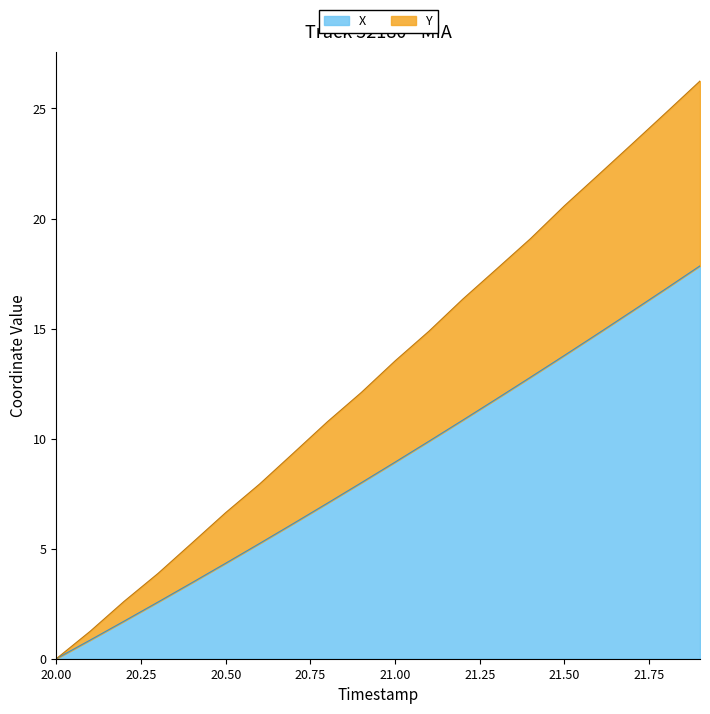

Which label corresponds to the smallest value in the chart?

20.00